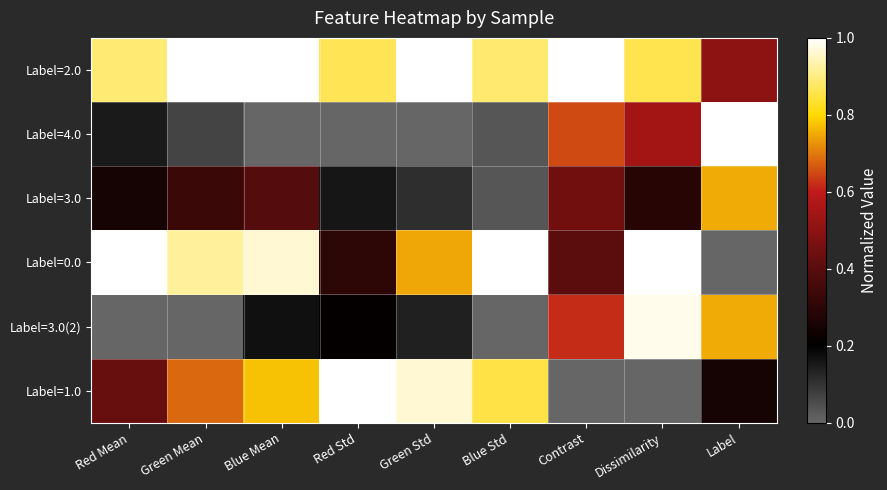

Which series changed the most between Contrast and Label?

Label=2.0